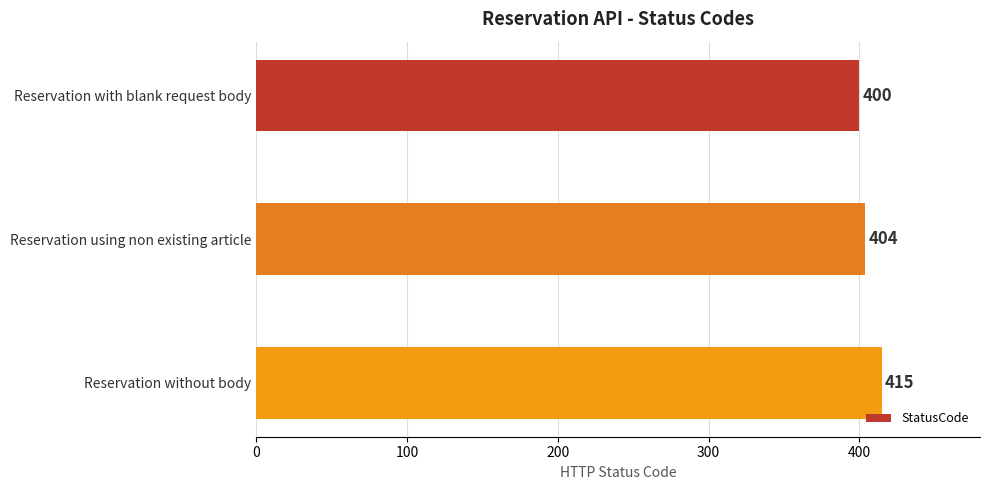

How many bars are there in total?

3